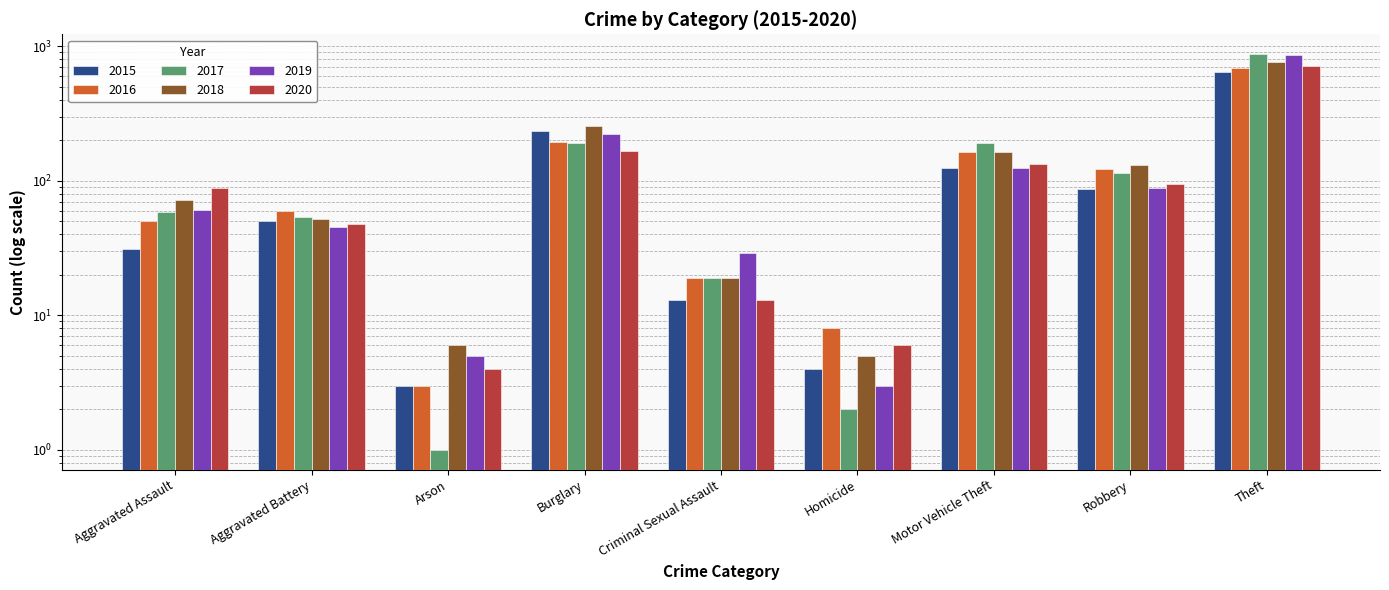

The 2018 series shows 315 at Theft. True or false?

False